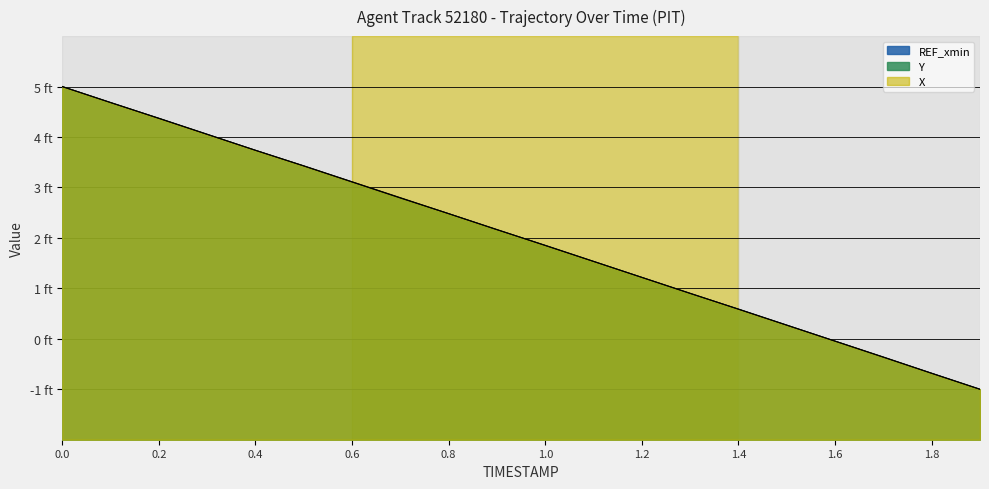

What is the value of the X point at the 5th from the left?

3.7